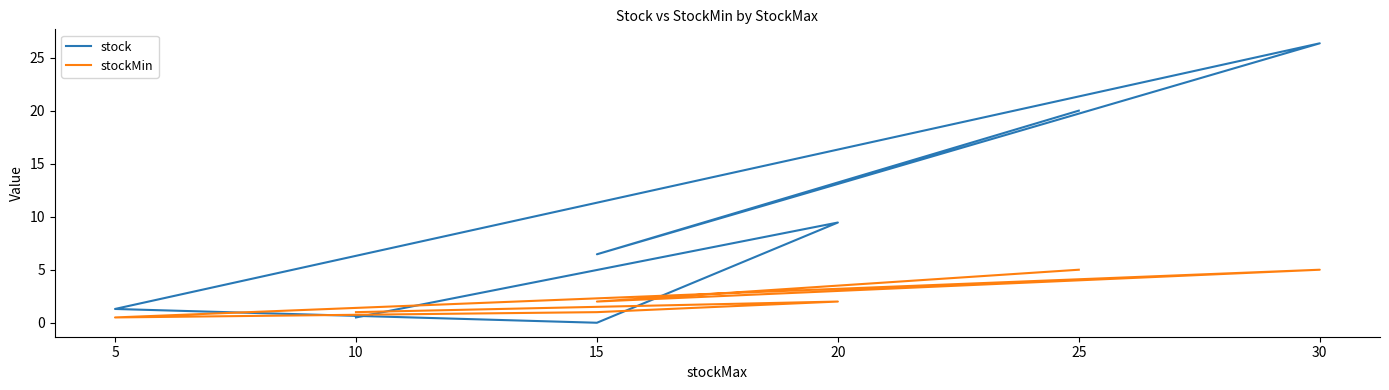

Which series has the largest range (max minus min)?

stock